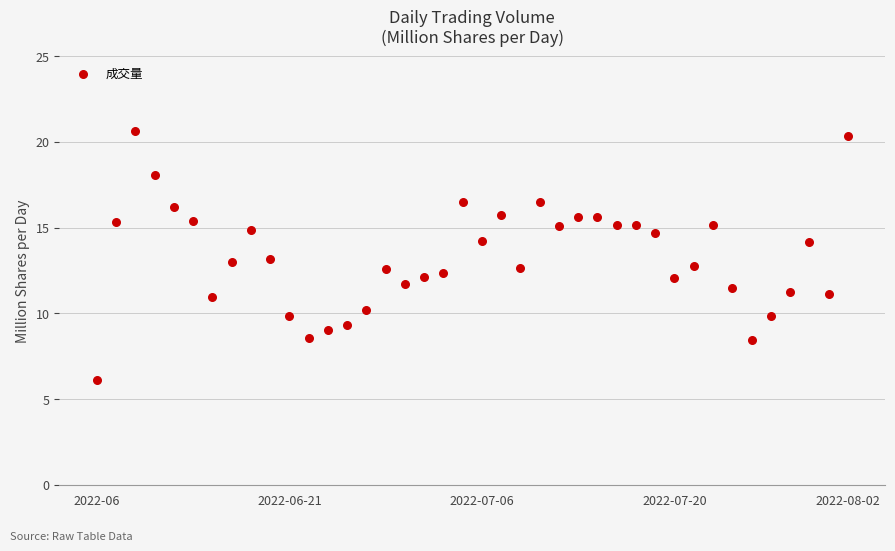

What is the range of Y values (max minus min)?

14.5